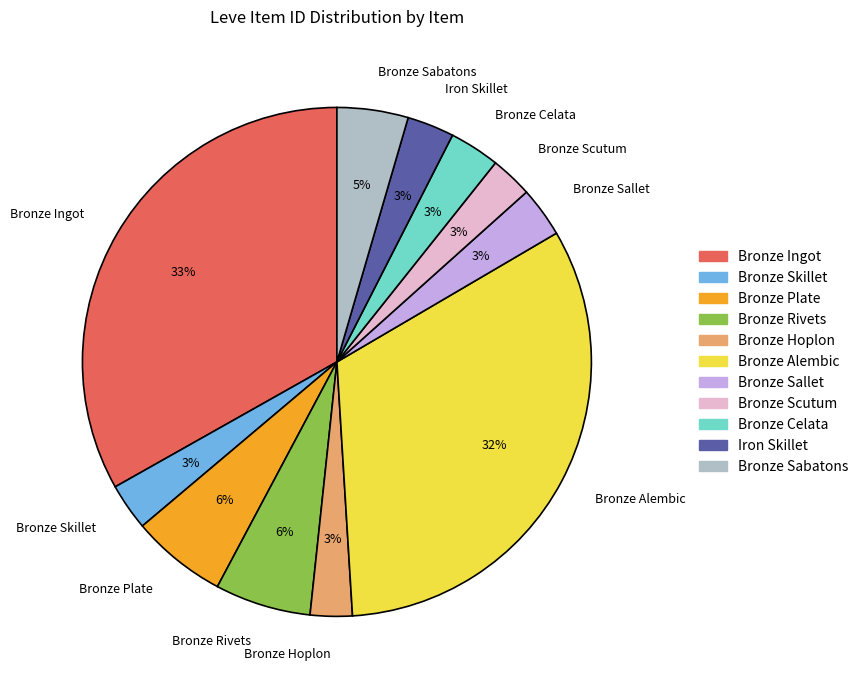

Combined, do Bronze Alembic and Bronze Ingot account for over 50%?

Yes